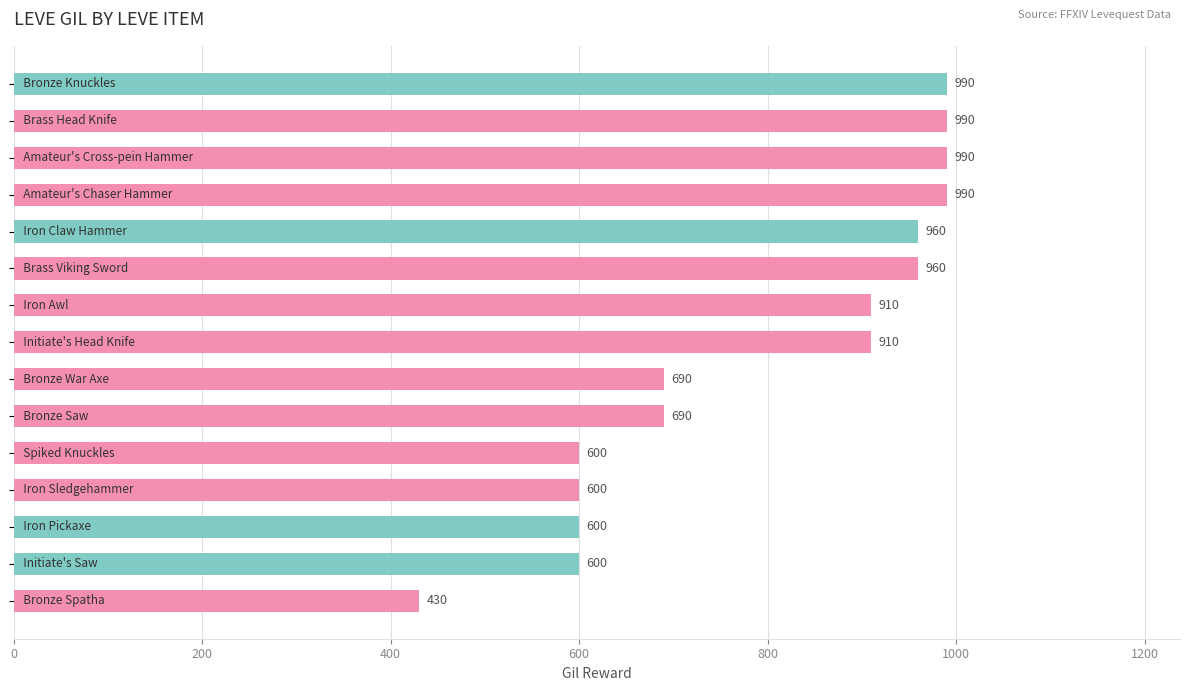

What is the difference between the second highest and second lowest values?

390